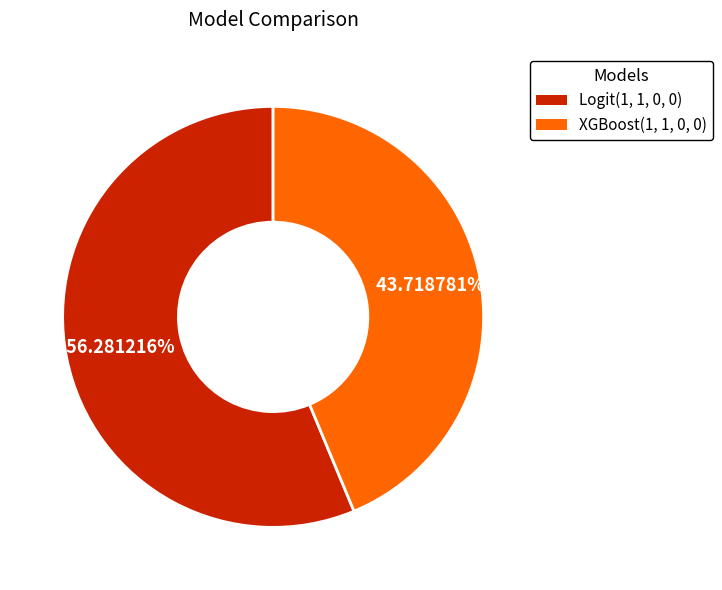

Between Logit(1, 1, 0, 0) and XGBoost(1, 1, 0, 0), which is larger?

Logit(1, 1, 0, 0)